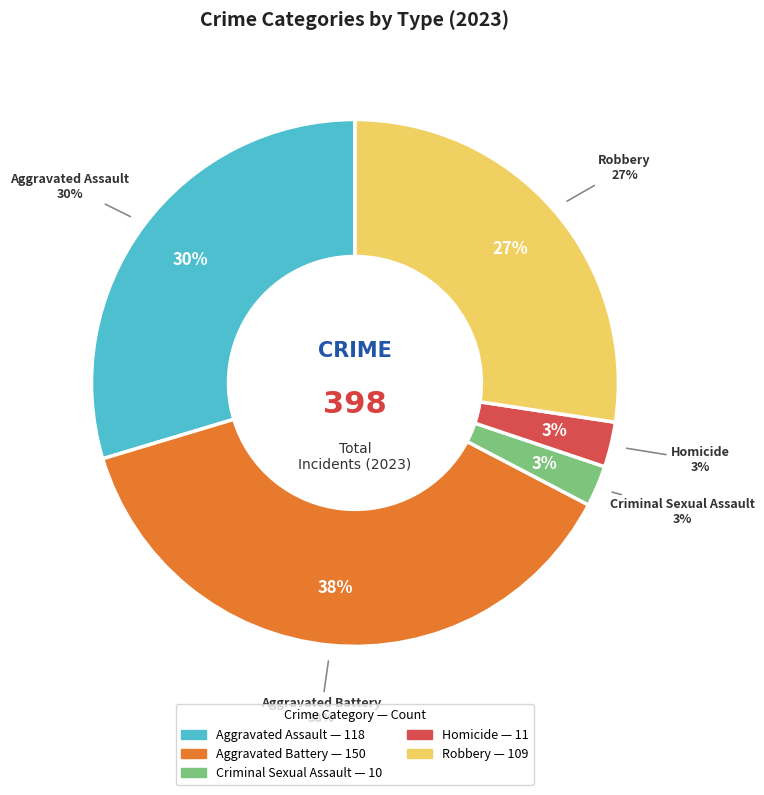

Rank the categories by value from lowest to highest.

Criminal Sexual Assault, Homicide, Robbery, Aggravated Assault, Aggravated Battery